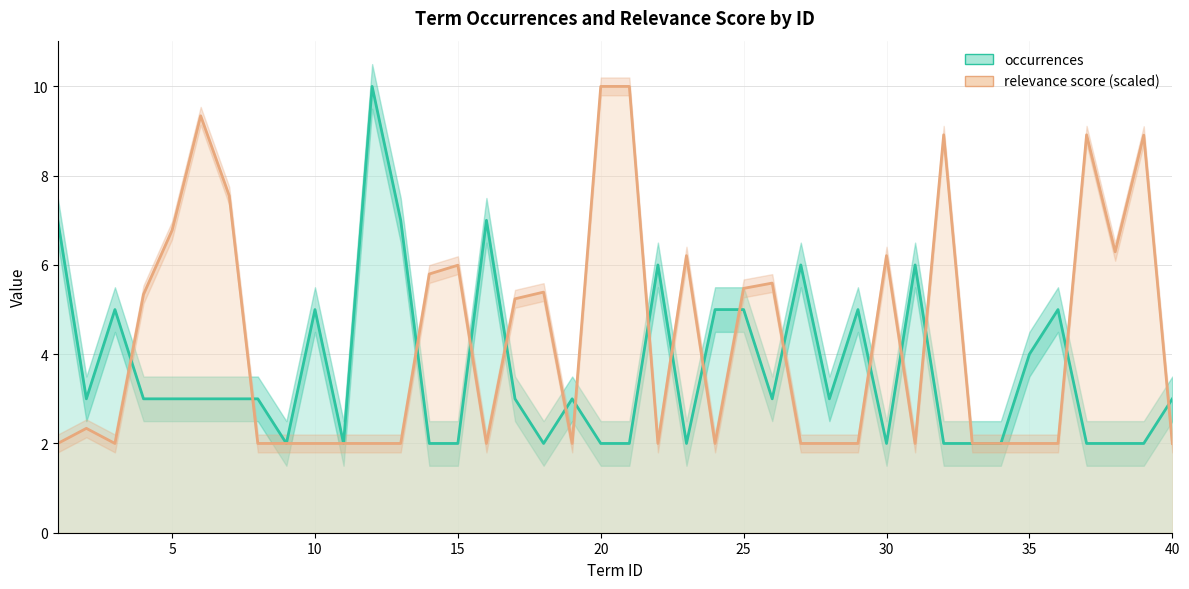

True or false: relevance score (scaled) and occurrences cross at least once.

True